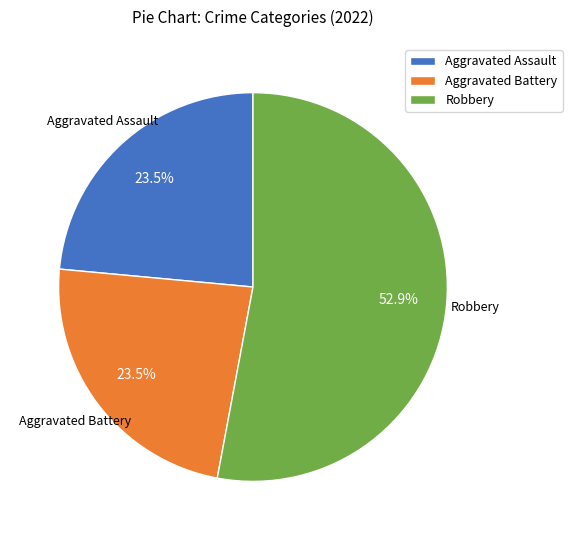

Between Aggravated Assault and Robbery, which is larger?

Robbery